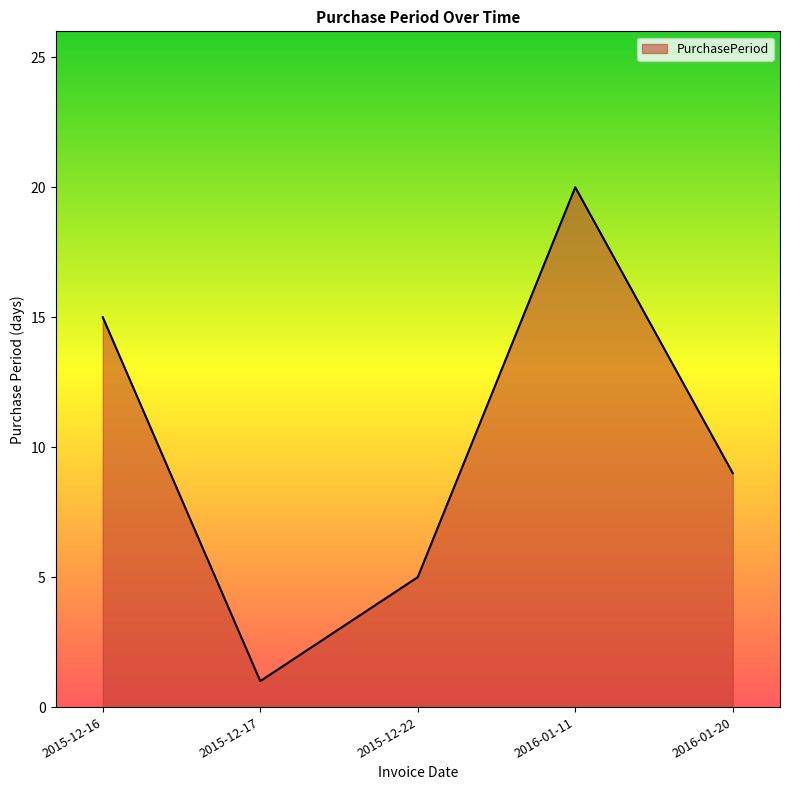

Reading left to right, list all the values displayed in this chart.

2015-12-16=15	2015-12-17=1	2015-12-22=5	2016-01-11=20	2016-01-20=9